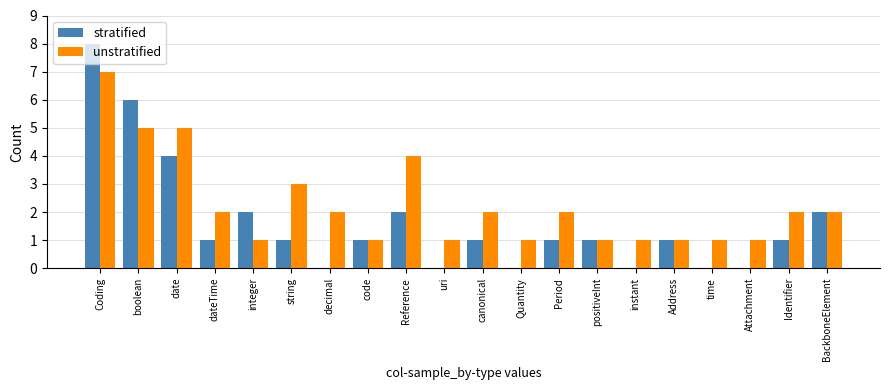

What is the spread (max minus min) of values at dateTime?

1